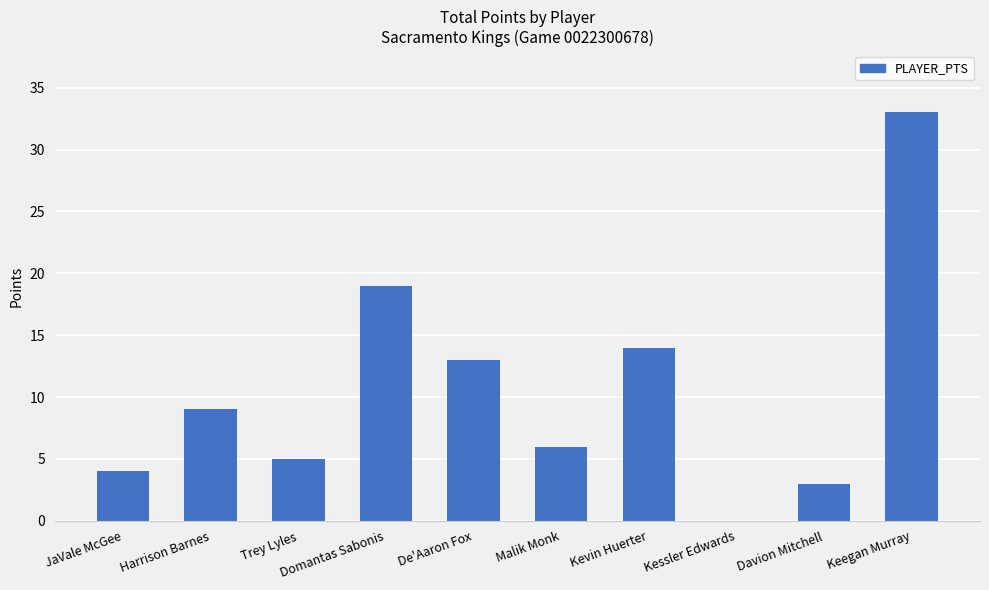

At which category does the chart reach its peak across all series?

Keegan Murray